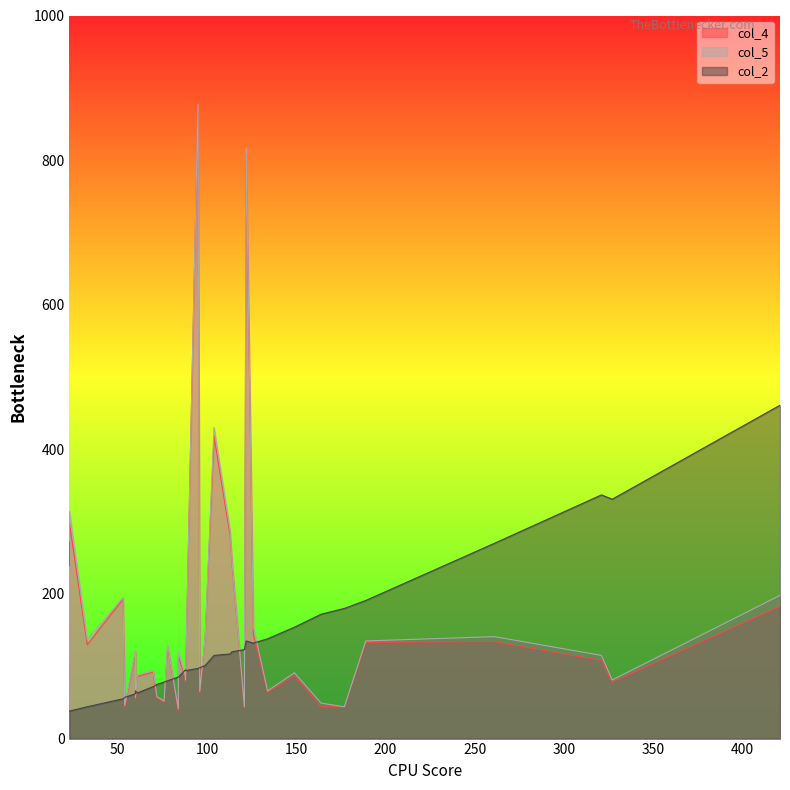

What is the difference between the maximum and minimum values in the col_5 series?

836